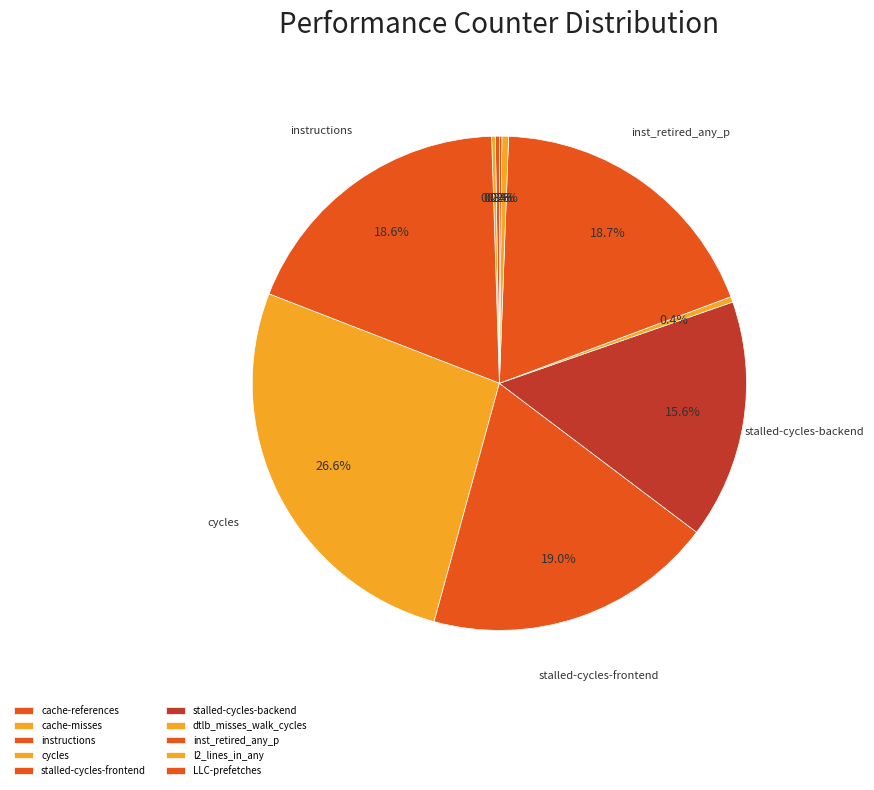

Does inst_retired_any_p represent more than half of the total?

No